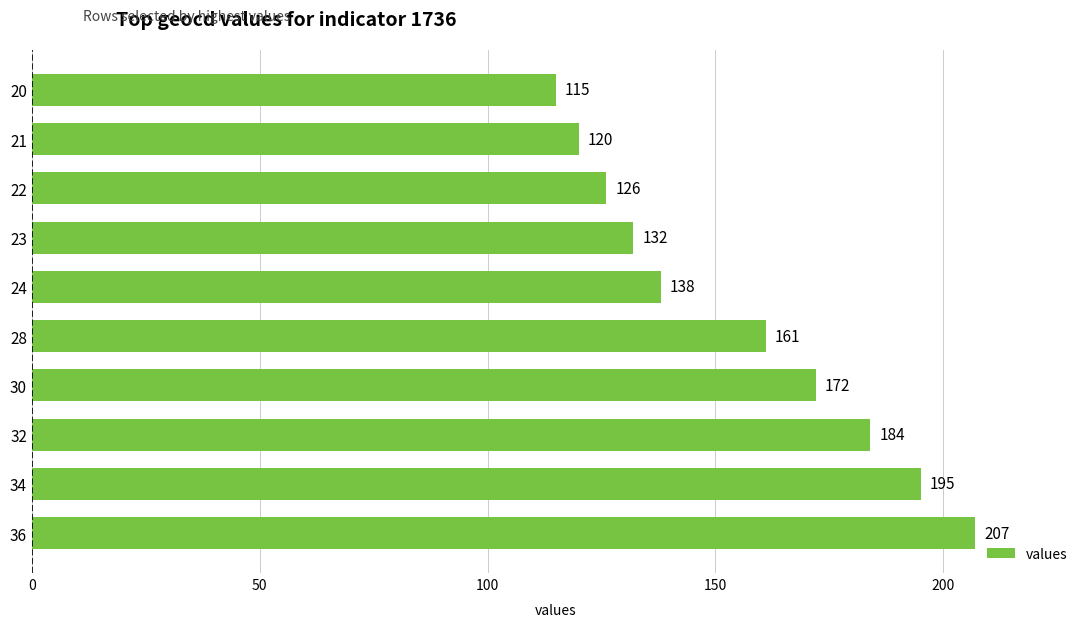

List the labels in order of value, largest first.

36, 34, 32, 30, 28, 24, 23, 22, 21, 20